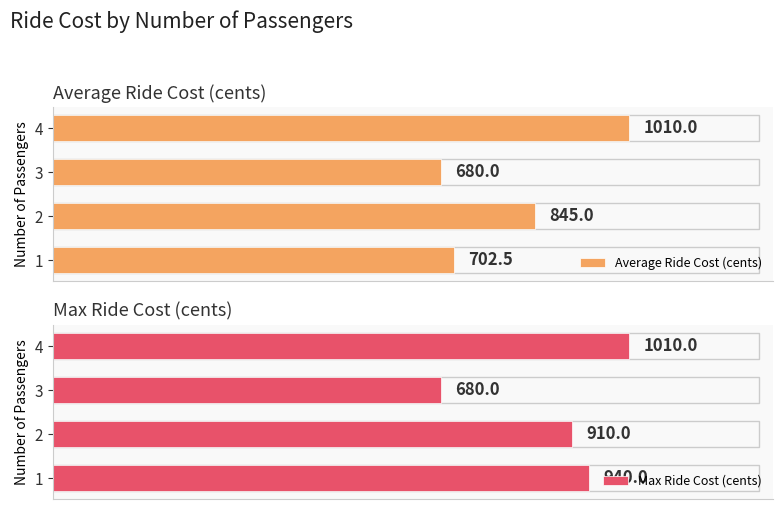

List the labels in order of Max Ride Cost (cents) value, smallest first.

3, 2, 1, 4